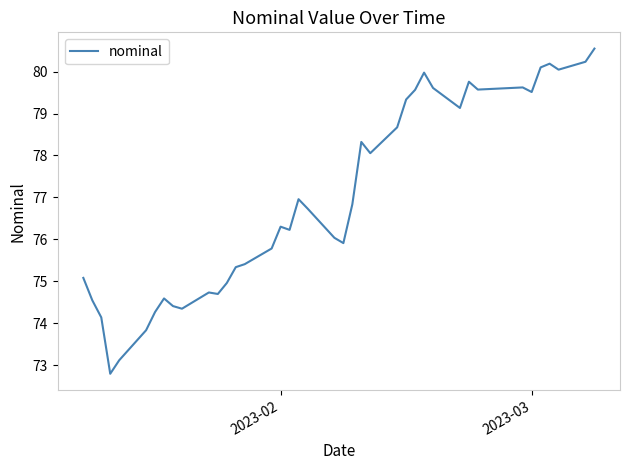

What is the maximum value shown in the chart?

80.5